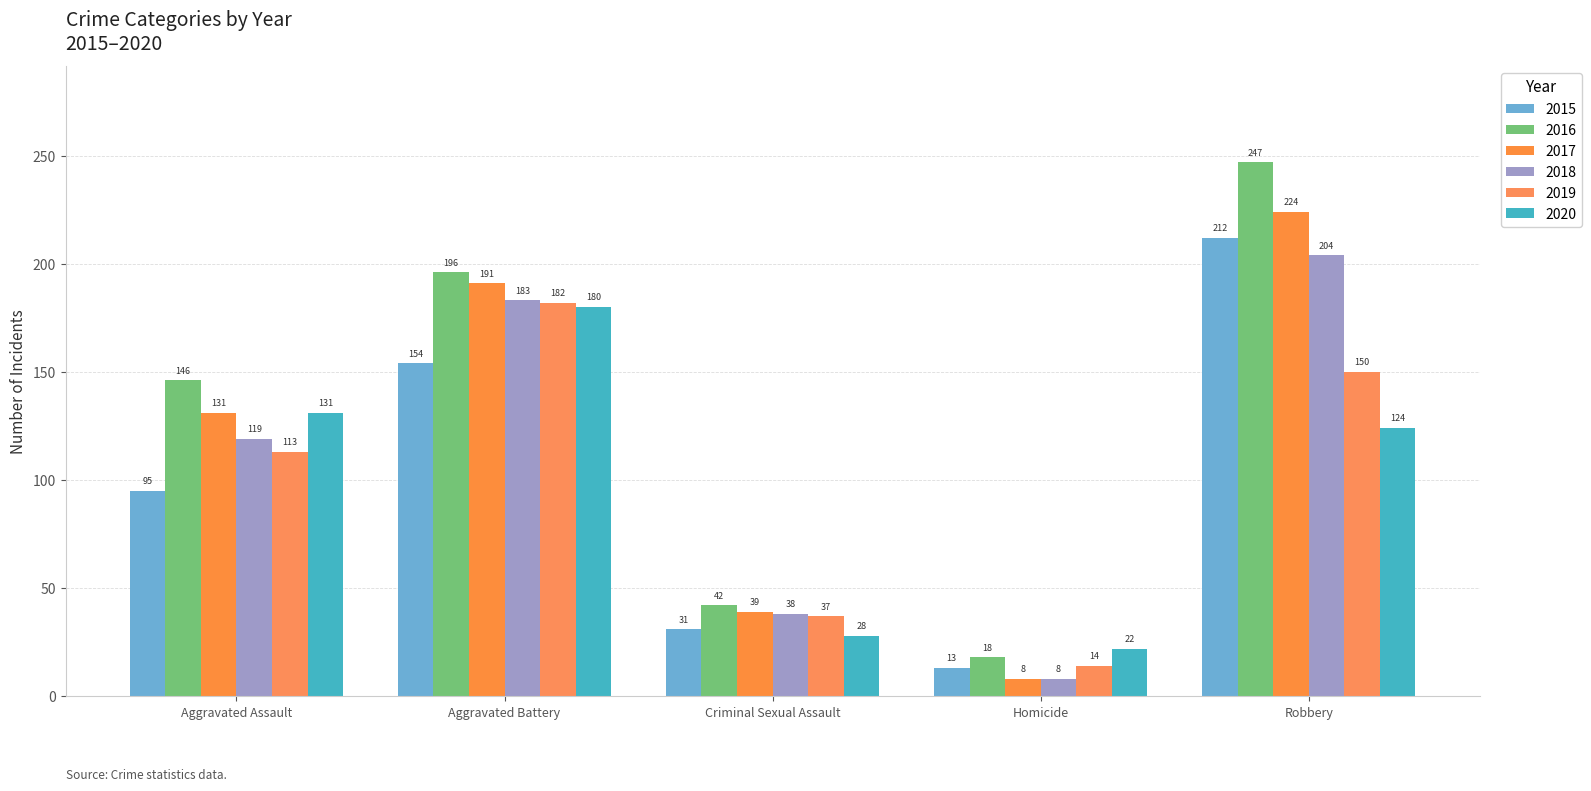

What position from the right is Criminal Sexual Assault?

3